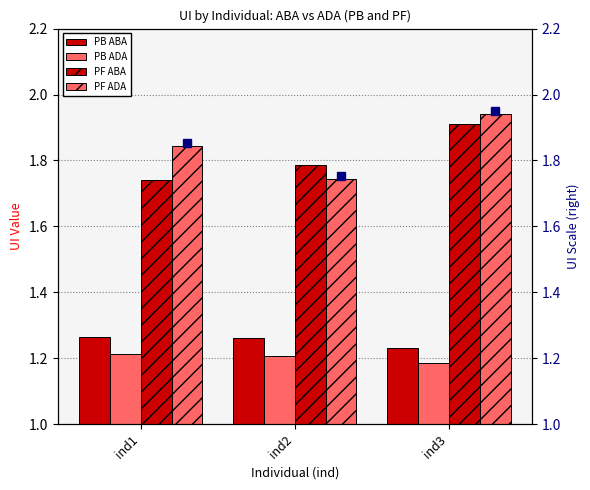

What is the highest value of the PB ABA series?

1.3